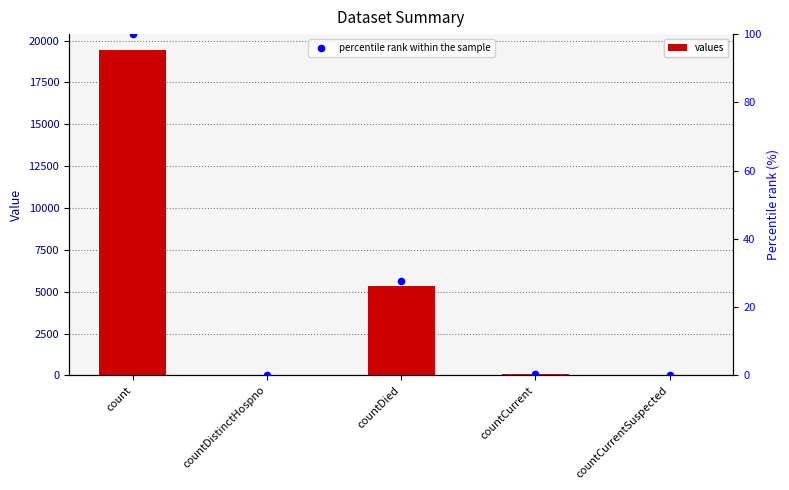

Which series has the largest total across all categories?

values